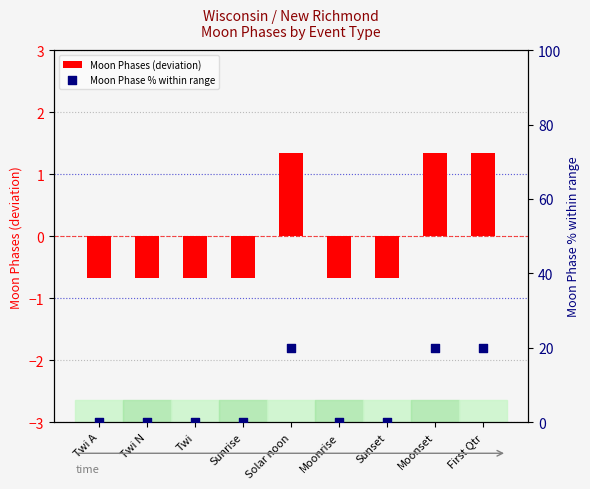

Is the value of Moon Phases (deviation) at Moonset greater than the value of Moon Phase % within range at Moonset?

No